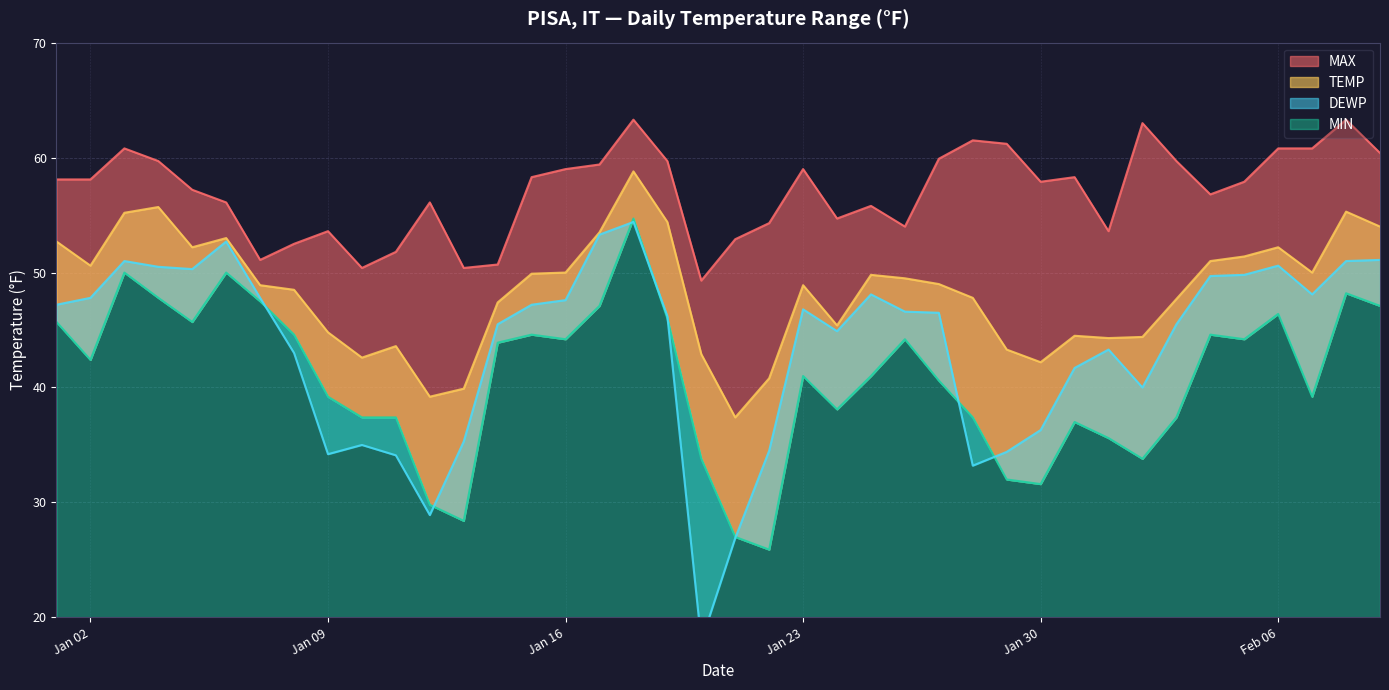

What is the label of the 16th point from the left?

Jan 16